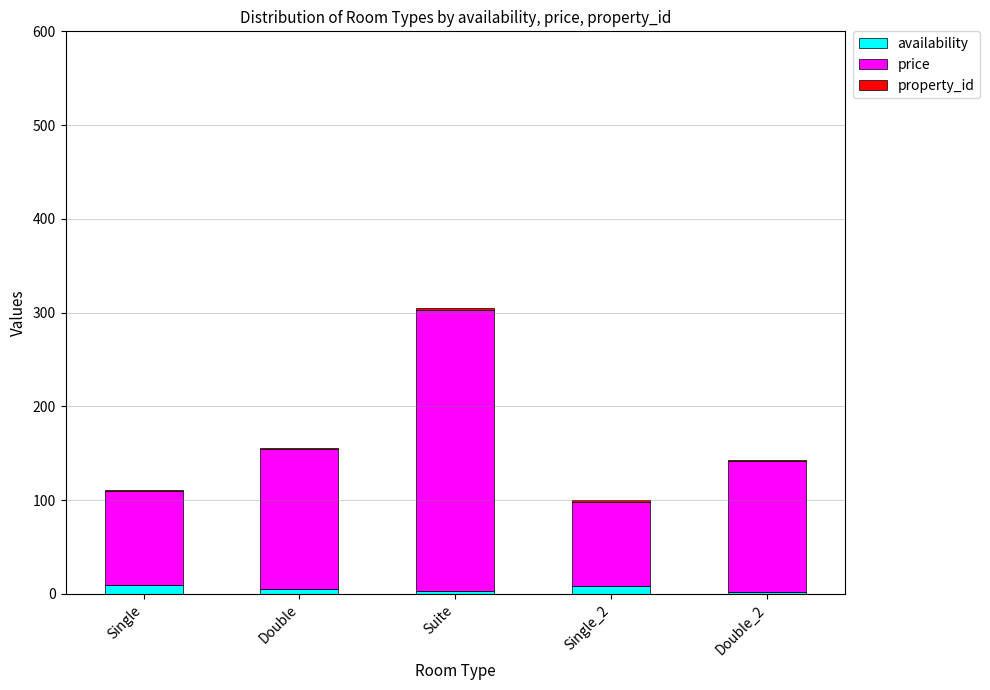

What is the sum of all availability values?

28